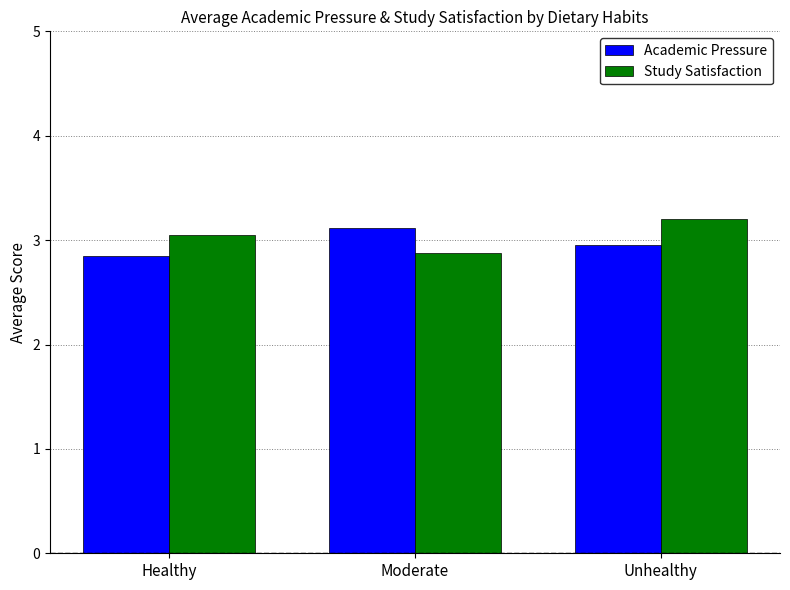

At which label does Academic Pressure reach its peak?

Moderate